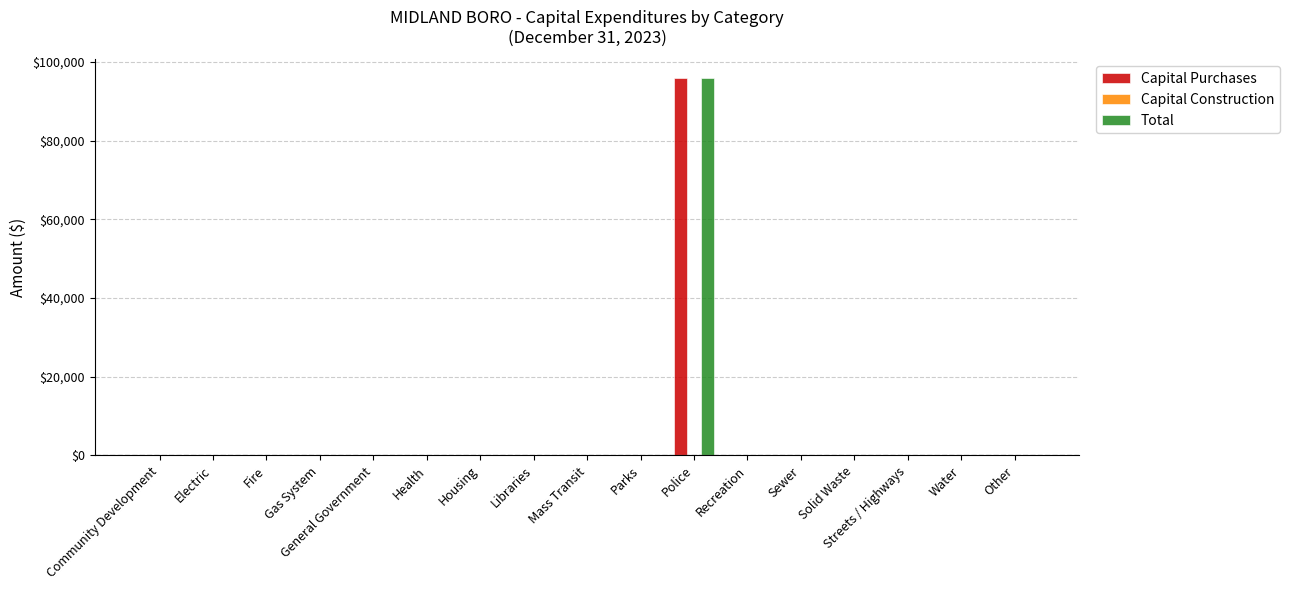

What is the sum of all Total values?

95933